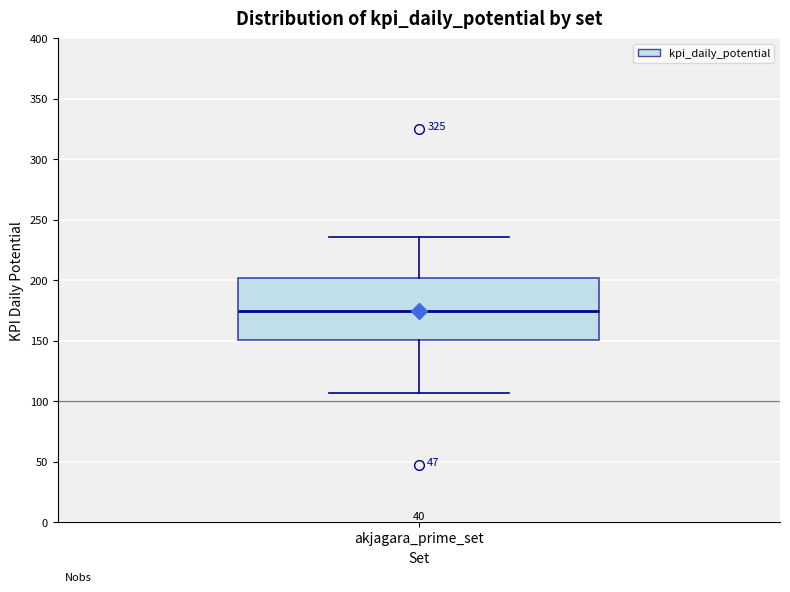

Read this box plot against the y-axis: the position of the median line, the range covered by the box, and the ends of both whiskers. The values are not printed on the chart, so give them approximately, as read against the axis.

median 175, box 150 to 200, whiskers 105 to 235